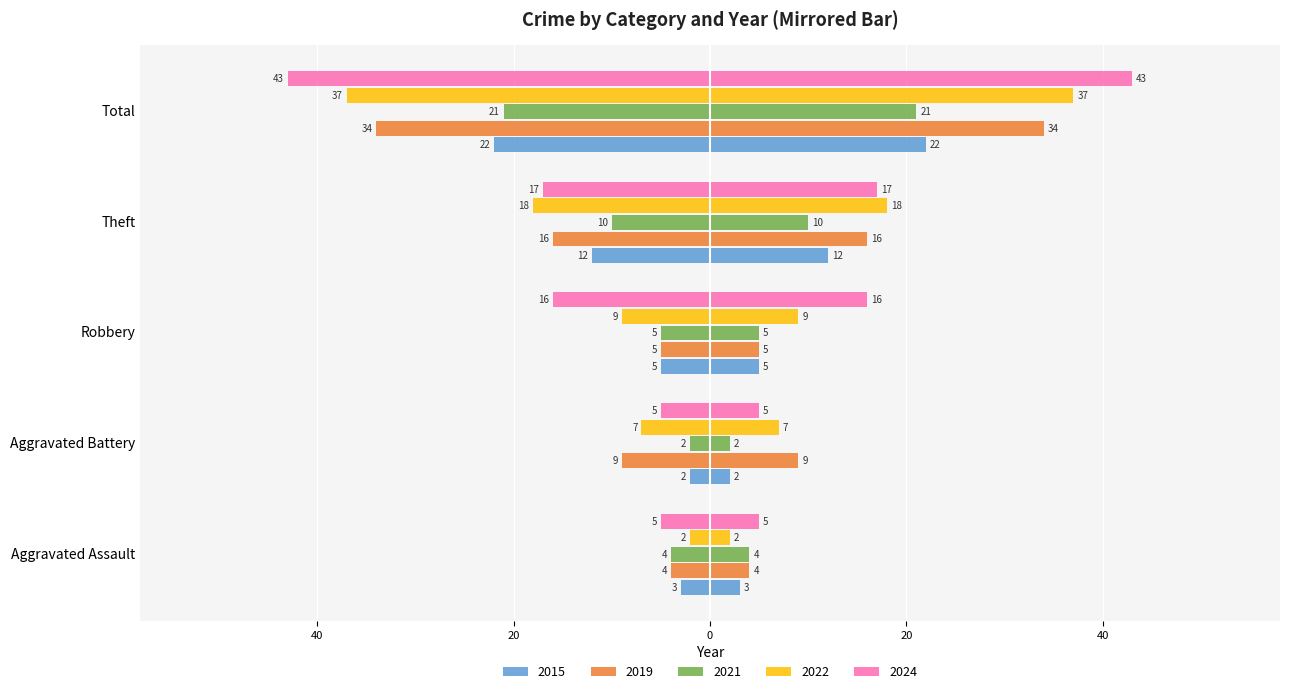

The value of 2015 at Aggravated Battery is -2. True or false?

True